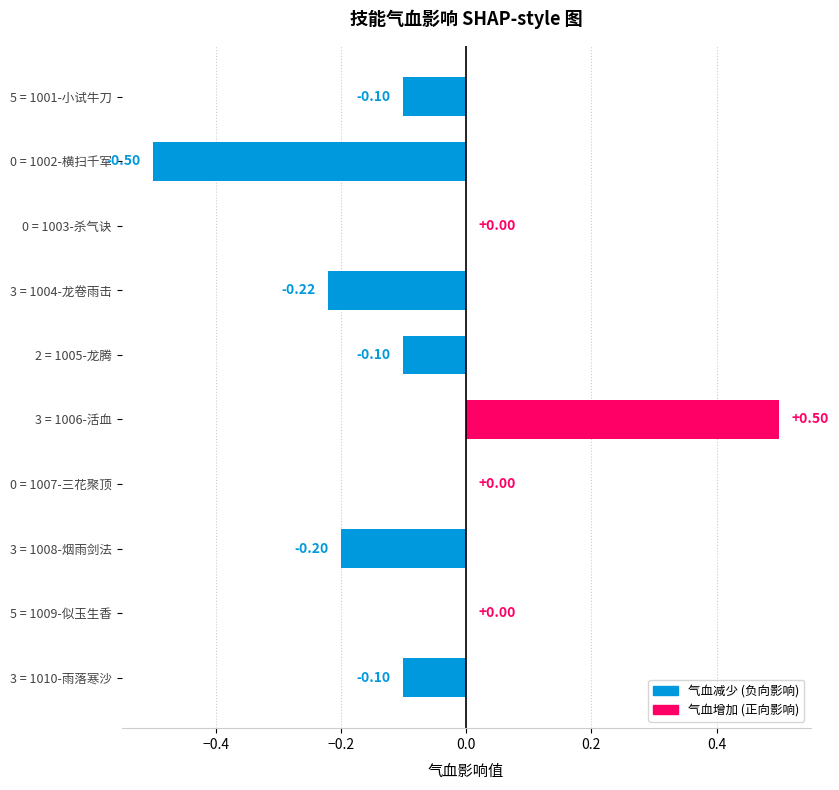

What is the change in value from 3 = 1006-活血 to 5 = 1009-似玉生香?

-0.5